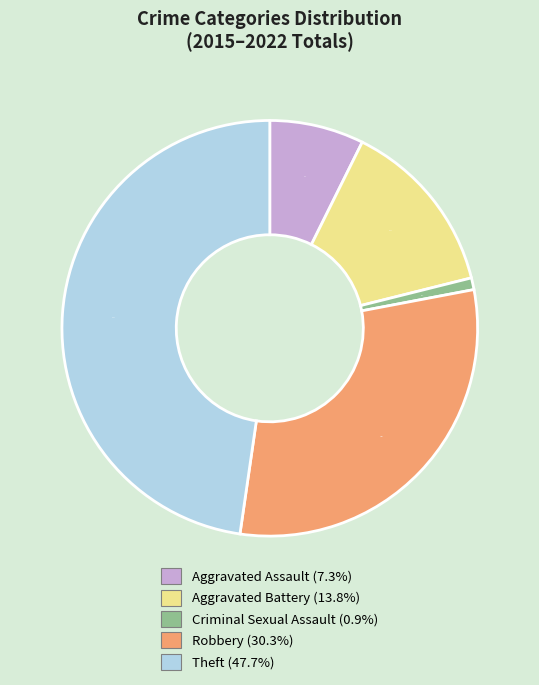

Which category has the biggest portion of the pie?

Theft